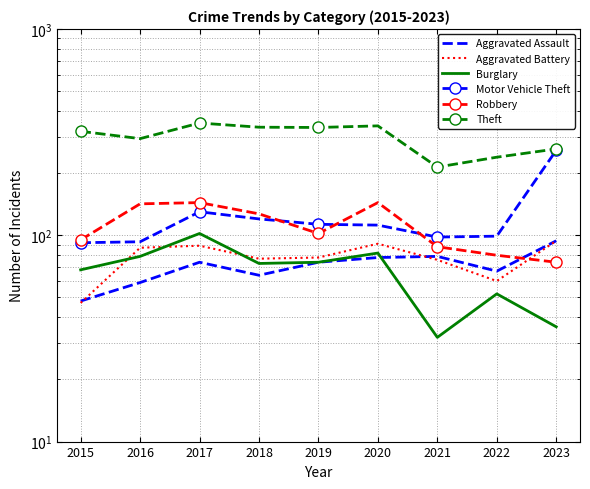

Is it true that Robbery equals 88 at 2021?

True